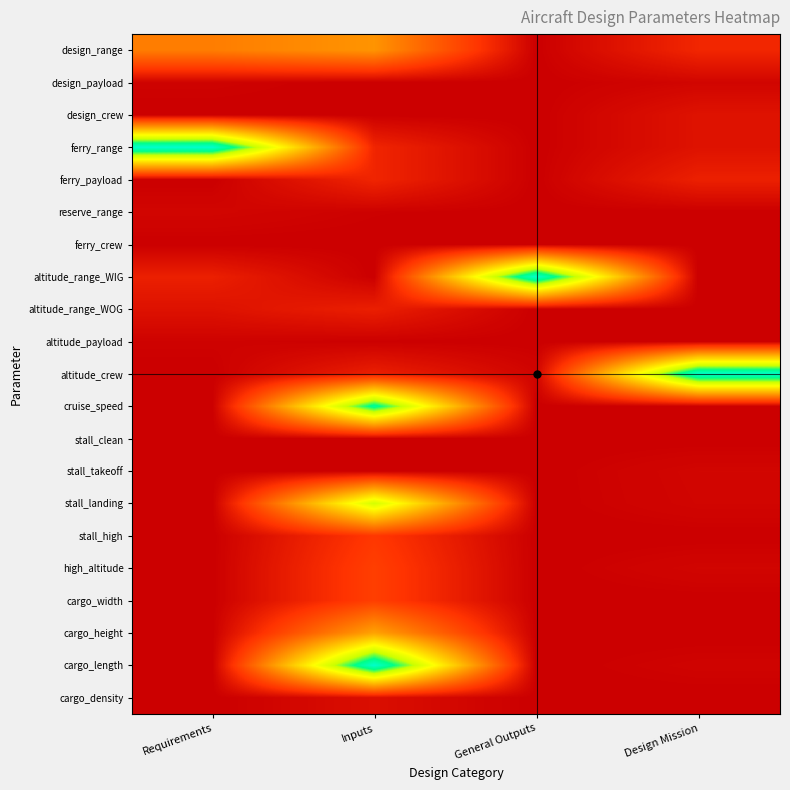

Reading left to right, extract all data points from this chart.

design_range: Requirements=0.3	Inputs=0.4	General Outputs=0.0	Design Mission=0.1
design_payload: Requirements=0.0	Inputs=0.0	General Outputs=0.0	Design Mission=0.0
design_crew: Requirements=0.0	Inputs=0.0	General Outputs=0.0	Design Mission=0.0
ferry_range: Requirements=1.0	Inputs=0.1	General Outputs=0.0	Design Mission=0.0
ferry_payload: Requirements=0.0	Inputs=0.1	General Outputs=0.0	Design Mission=0.1
reserve_range: Requirements=0.0	Inputs=0.0	General Outputs=0.0	Design Mission=0.0
ferry_crew: Requirements=0.0	Inputs=0.0	General Outputs=0.0	Design Mission=0.0
altitude_range_WIG: Requirements=0.1	Inputs=0.0	General Outputs=1.0	Design Mission=0.0
altitude_range_WOG: Requirements=0.0	Inputs=0.1	General Outputs=0.0	Design Mission=0.0
altitude_payload: Requirements=0.0	Inputs=0.0	General Outputs=0.0	Design Mission=0.0
altitude_crew: Requirements=0.0	Inputs=0.1	General Outputs=0.0	Design Mission=1.0
cruise_speed: Requirements=0.0	Inputs=0.9	General Outputs=0.0	Design Mission=0.0
stall_clean: Requirements=0.0	Inputs=0.0	General Outputs=0.0	Design Mission=0.0
stall_takeoff: Requirements=0.0	Inputs=0.0	General Outputs=0.0	Design Mission=0.0
stall_landing: Requirements=0.0	Inputs=0.7	General Outputs=0.0	Design Mission=0.0
stall_high: Requirements=0.0	Inputs=0.1	General Outputs=0.0	Design Mission=0.0
high_altitude: Requirements=0.0	Inputs=0.2	General Outputs=0.0	Design Mission=0.0
cargo_width: Requirements=0.0	Inputs=0.2	General Outputs=0.0	Design Mission=0.0
cargo_height: Requirements=0.0	Inputs=0.4	General Outputs=0.0	Design Mission=0.0
cargo_length: Requirements=0.0	Inputs=1.0	General Outputs=0.0	Design Mission=0.0
cargo_density: Requirements=0.0	Inputs=0.0	General Outputs=0.0	Design Mission=0.0